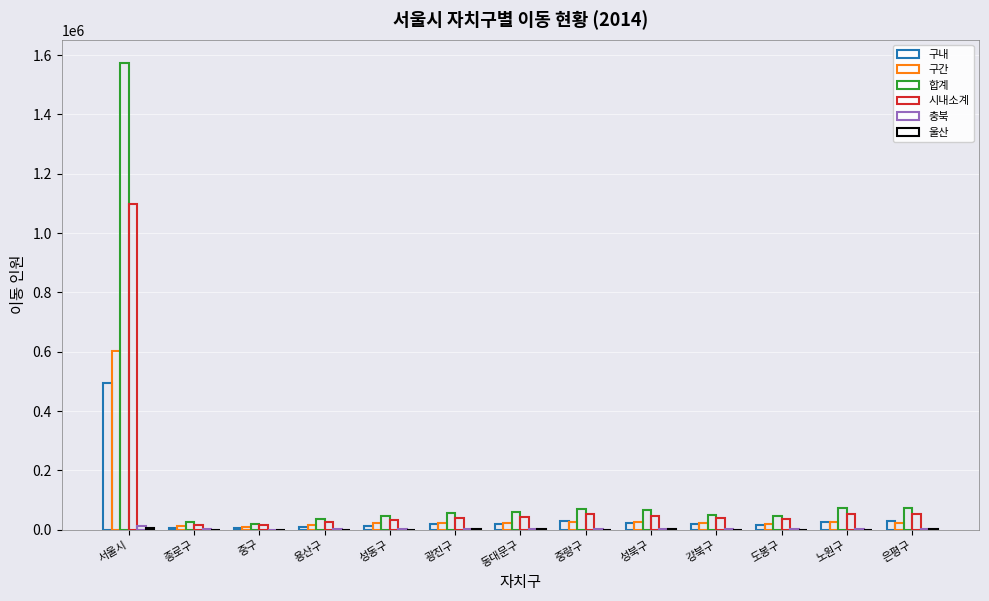

How many distinct data groups are displayed?

6